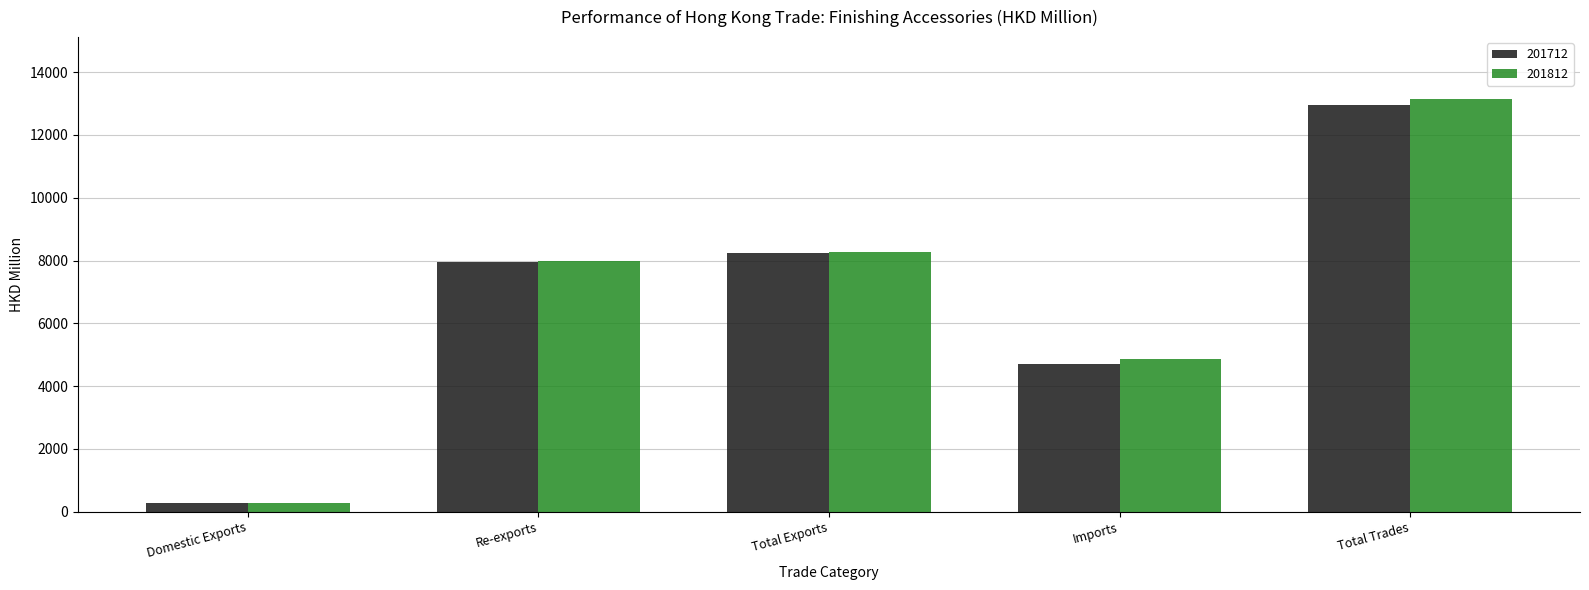

What is the label of the 2nd bar from the left?

Re-exports